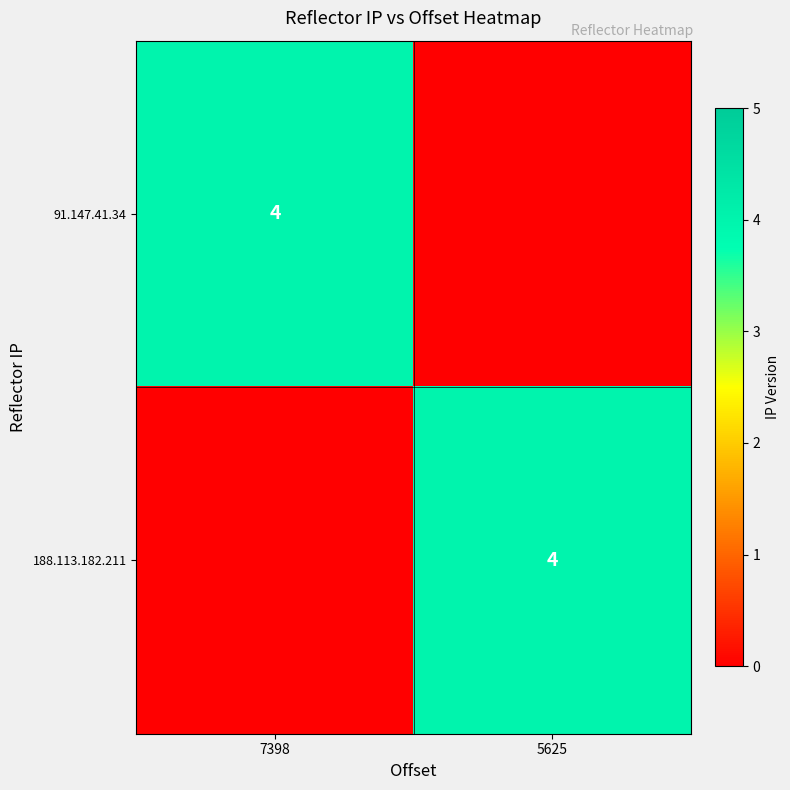

Is it true that 188.113.182.211 equals 6 at 5625?

False